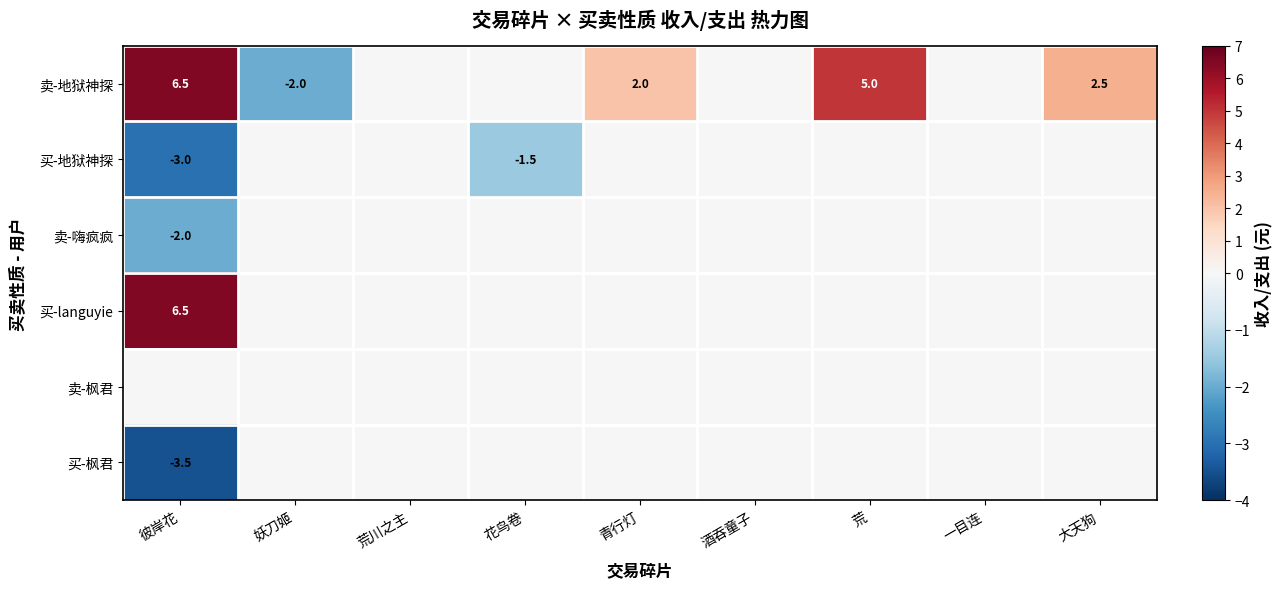

Between 妖刀姬 and 彼岸花, which is larger?

彼岸花